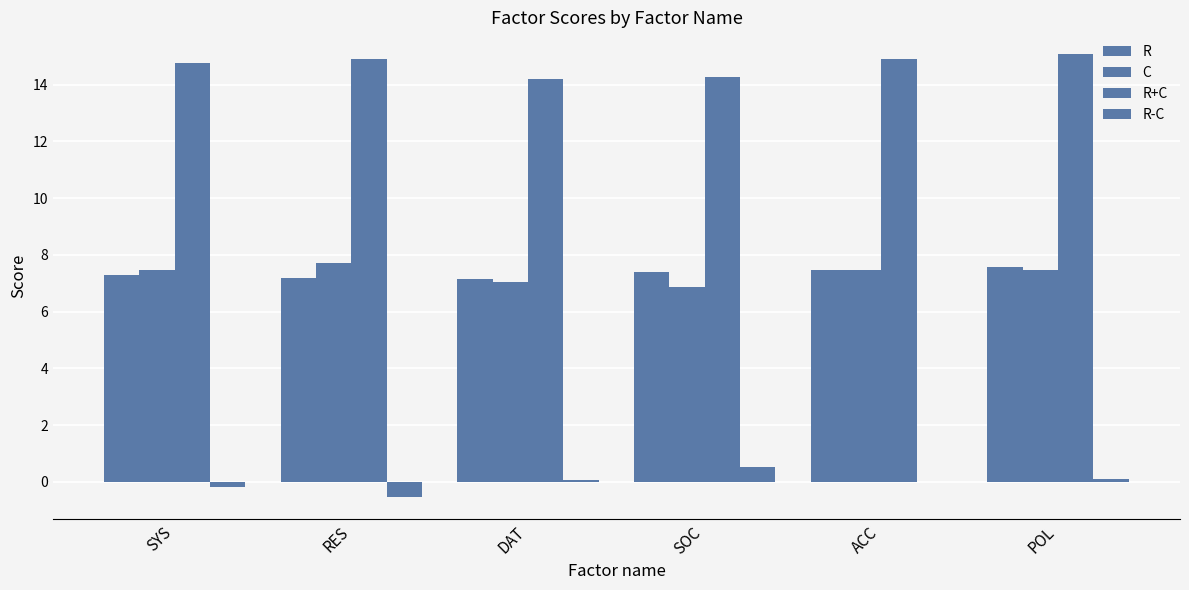

Rank the series by their maximum value, from highest to lowest.

R+C, C, R, R-C